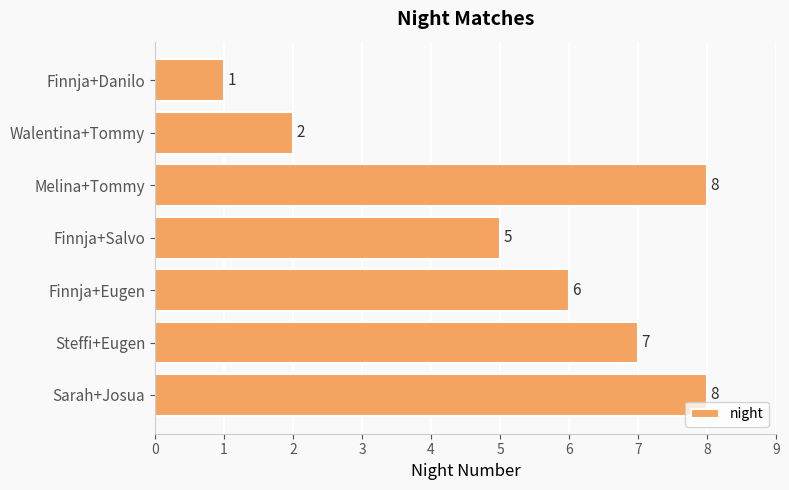

What is the change in value from Walentina+Tommy to Sarah+Josua?

+6